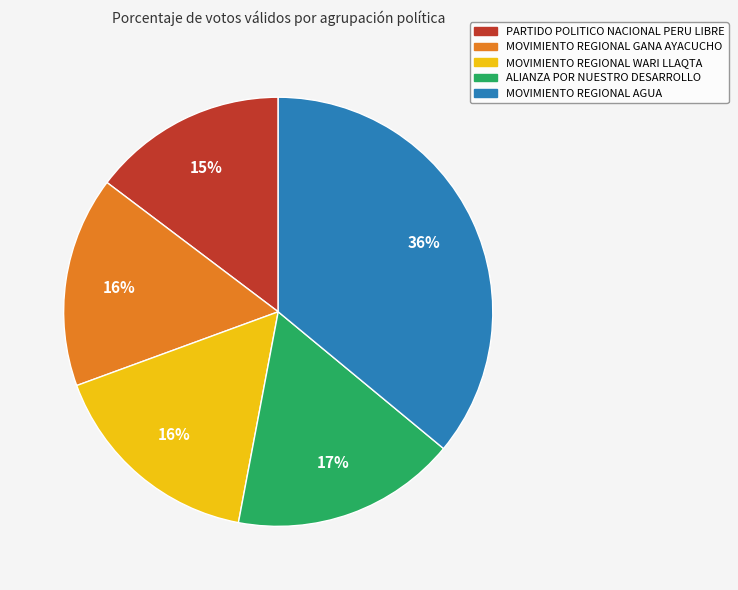

To the nearest percent, what is the difference between the PARTIDO POLITICO NACIONAL PERU LIBRE and MOVIMIENTO REGIONAL GANA AYACUCHO slice percentages?

1%